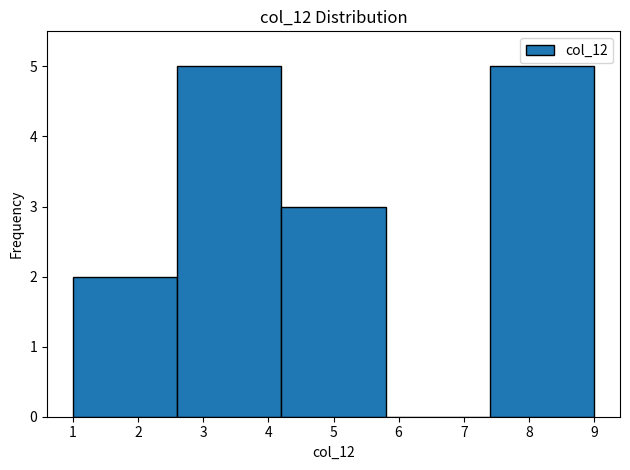

How tall is the bar that spans 2.6 to 4.2 on the x-axis? The values are not printed on the chart, so give them approximately, as read against the axis.

5